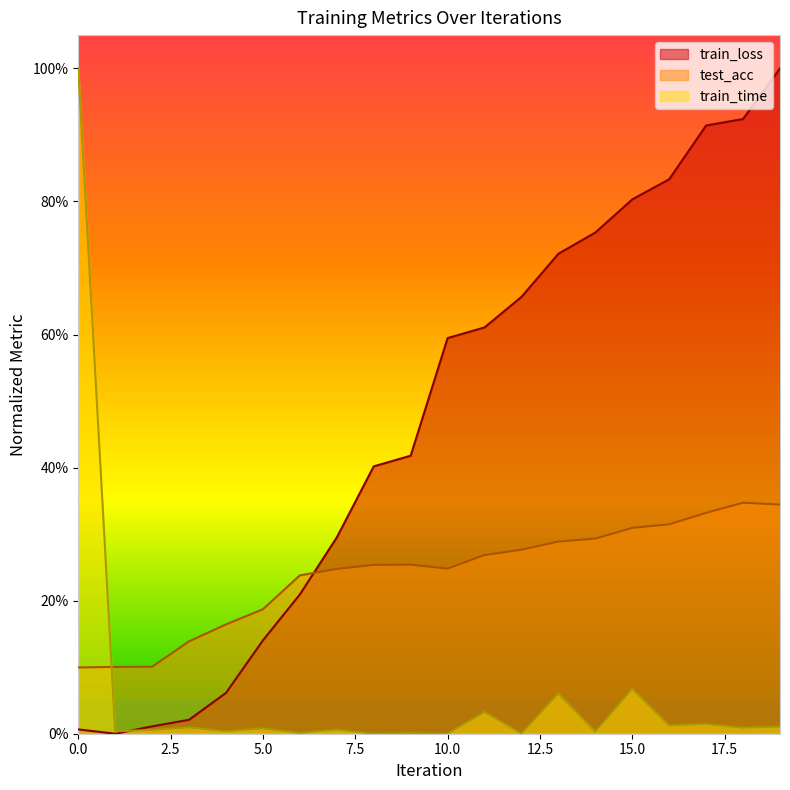

Reading left to right, transcribe all the data shown in this chart.

train_loss: 0.0	0.0	0.0	0.0	0.1	0.1	0.2	0.3	0.4	0.4	0.6	0.6	0.7	0.7	0.8	0.8	0.8	0.9	0.9	1.0
test_acc: 0.1	0.1	0.1	0.1	0.2	0.2	0.2	0.2	0.3	0.3	0.2	0.3	0.3	0.3	0.3	0.3	0.3	0.3	0.3	0.3
train_time: 1.0	0.0	0.0	0.0	0.0	0.0	0.0	0.0	0.0	0.0	0.0	0.0	0.0	0.1	0.0	0.1	0.0	0.0	0.0	0.0